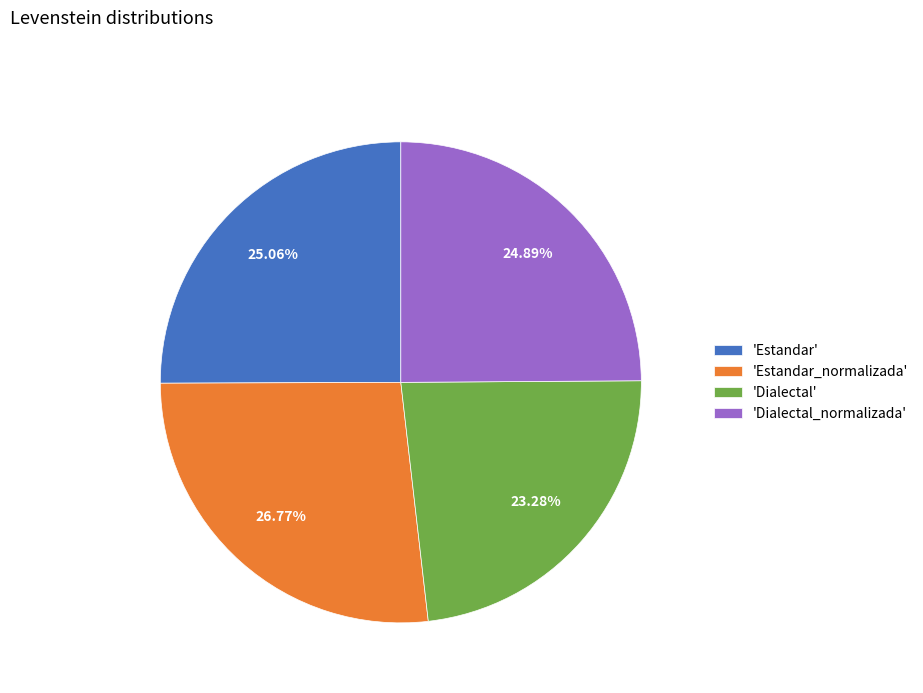

To the nearest percent, what is the difference between the largest and smallest slice percentages?

3%